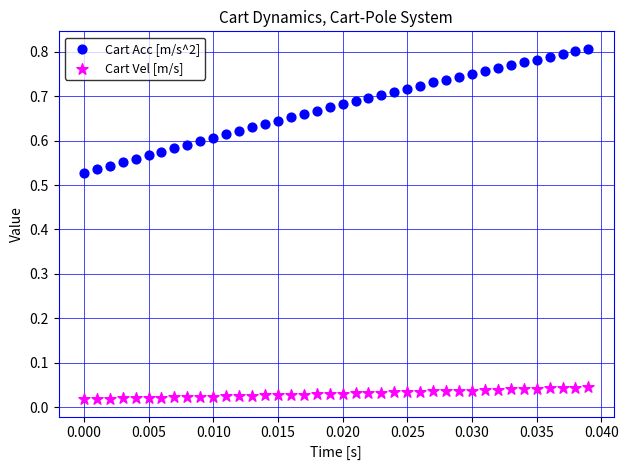

Which series reaches the minimum Y coordinate?

Cart Vel [m/s]